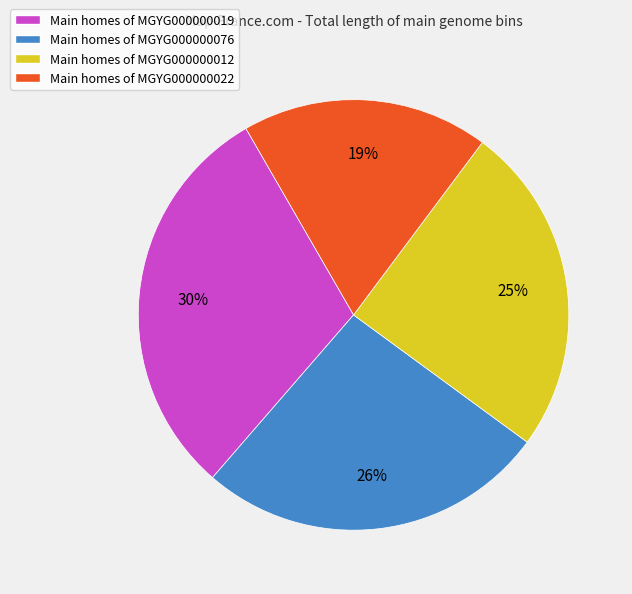

Which has a higher value, Main homes of MGYG000000019 or Main homes of MGYG000000012?

Main homes of MGYG000000019